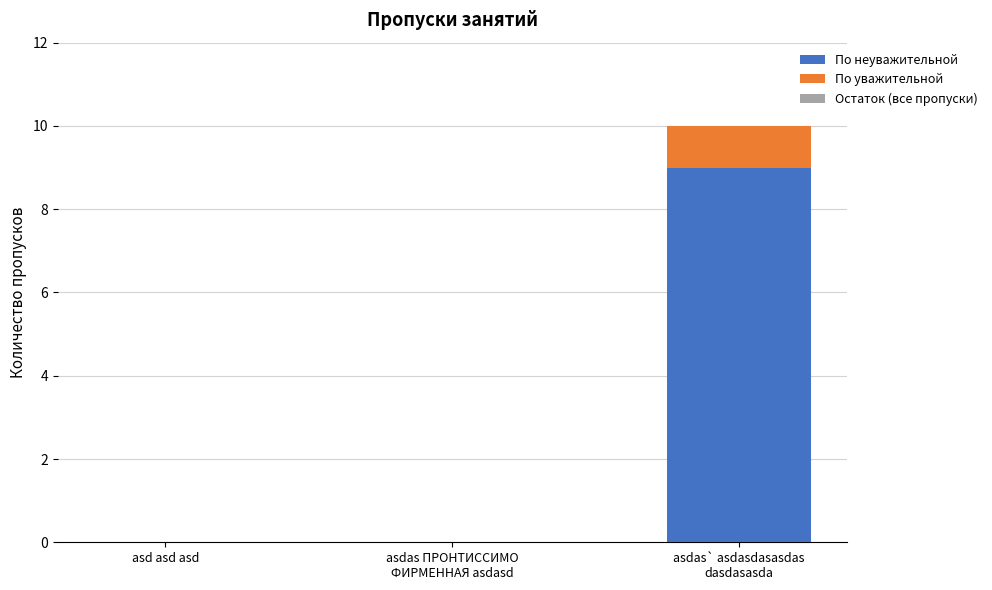

What is the maximum value for По неуважительной?

9